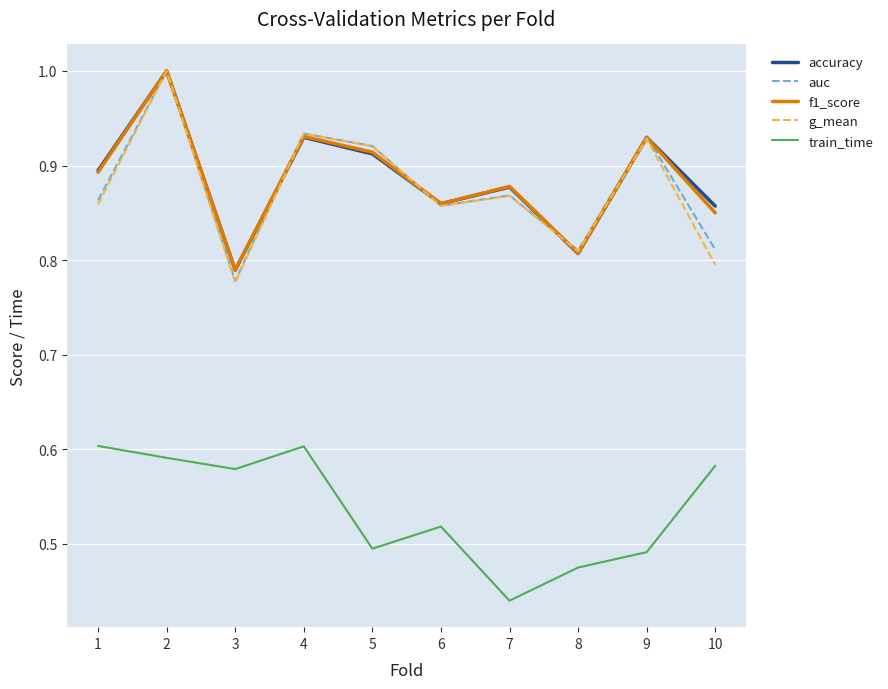

At which category does auc reach its first local valley?

3